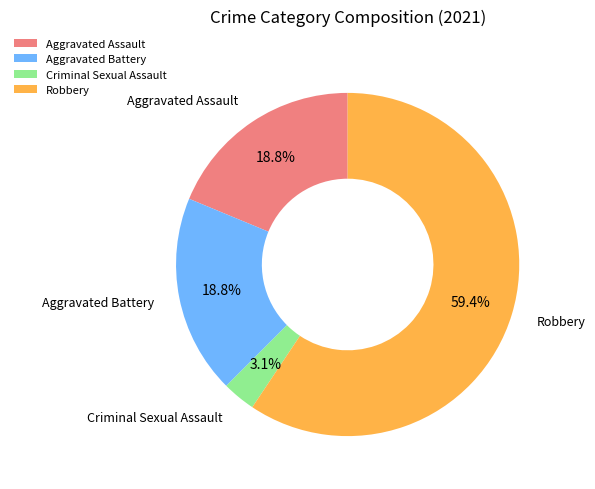

To the nearest percent, what is the combined percentage of Robbery and Aggravated Assault?

78%